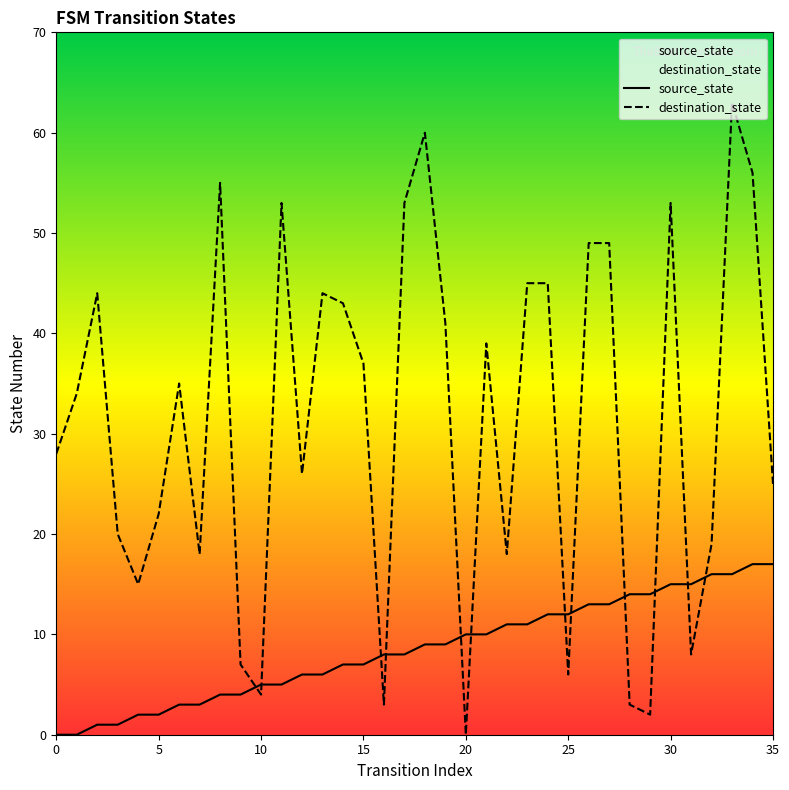

Between which two adjacent categories do source_state and destination_state first intersect?

9 and 10